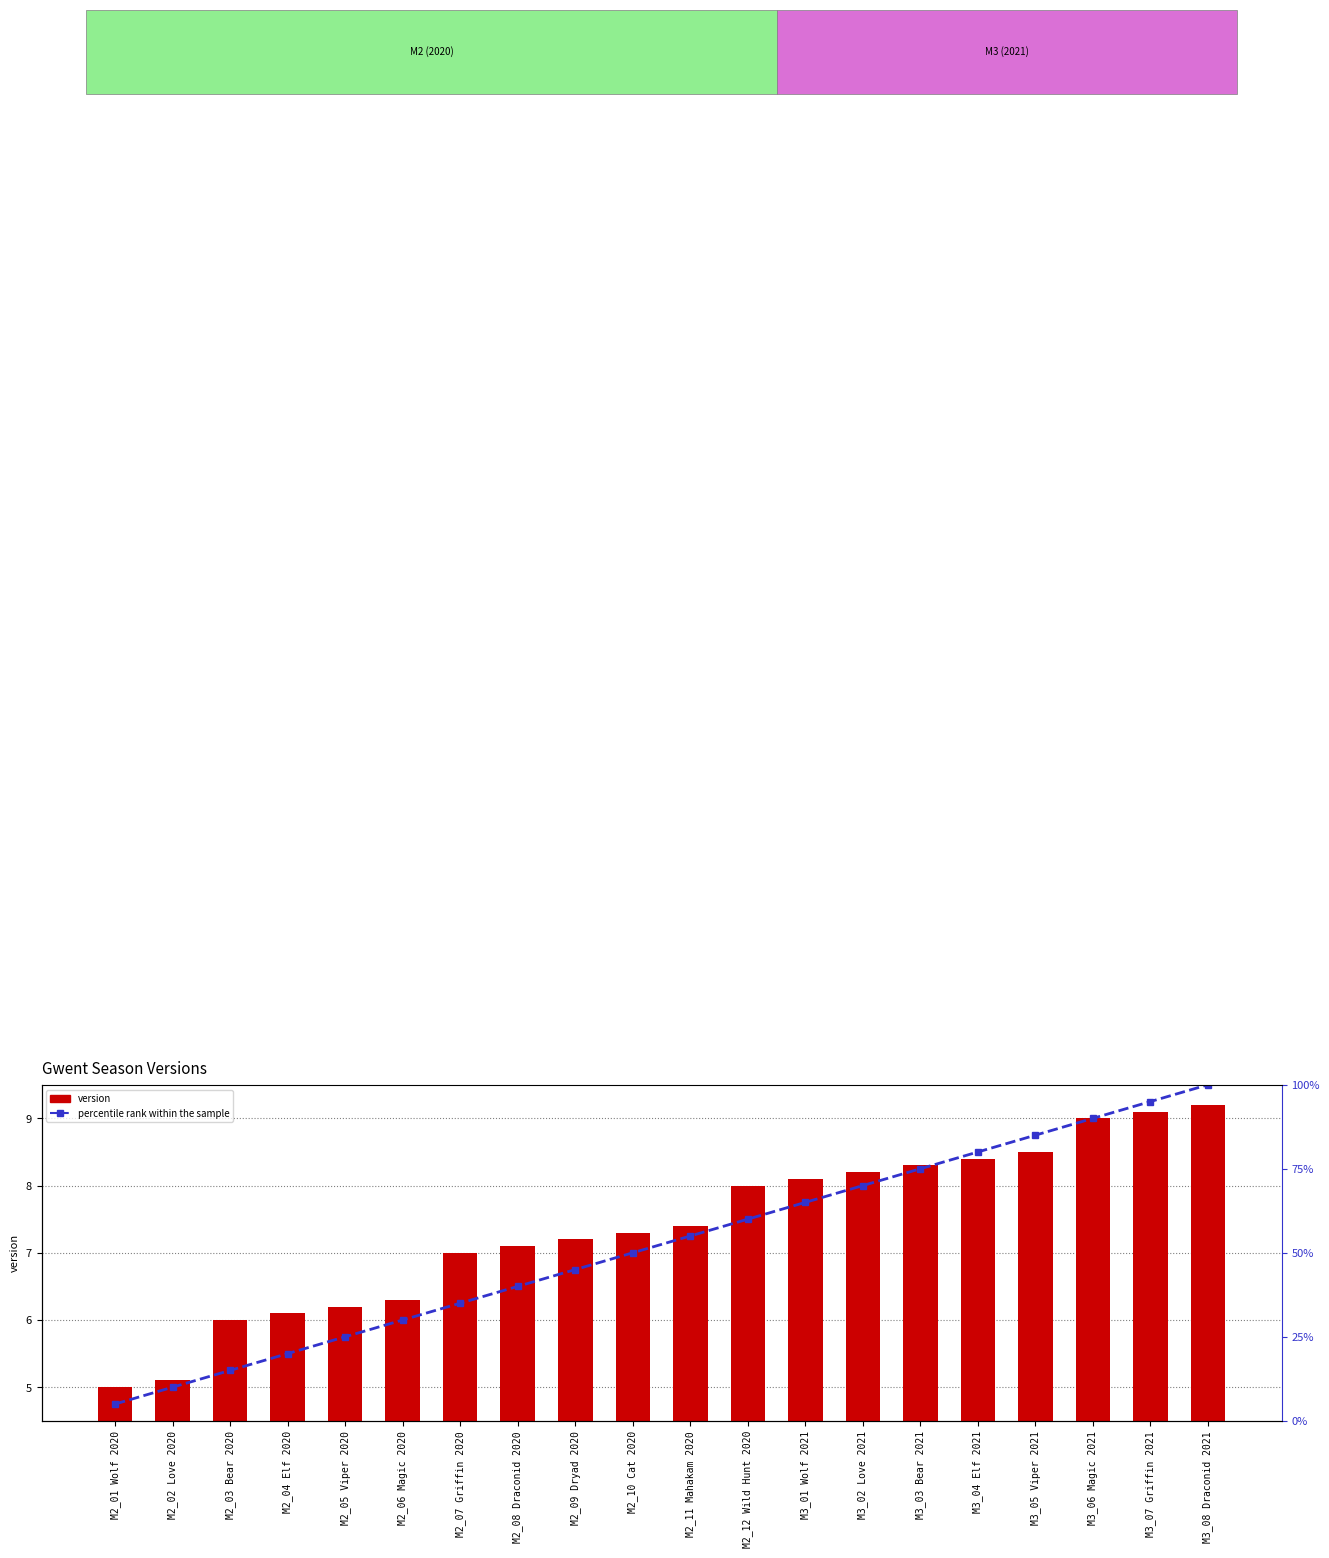

Which series has the largest total across all categories?

percentile rank within the sample